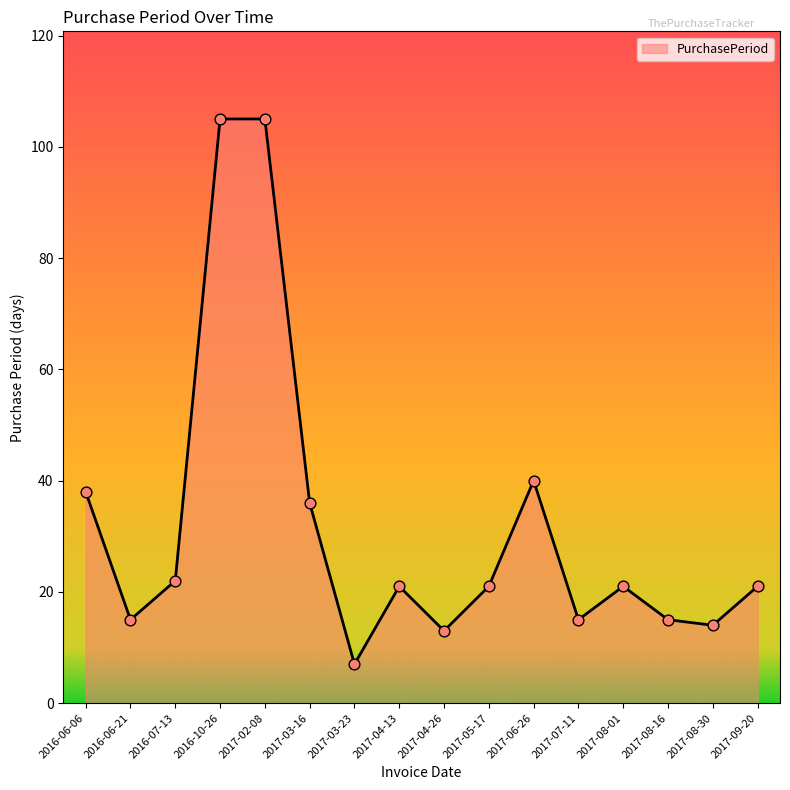

What is the ratio of the value at 2017-08-01 to the value at 2017-07-11?

1.4